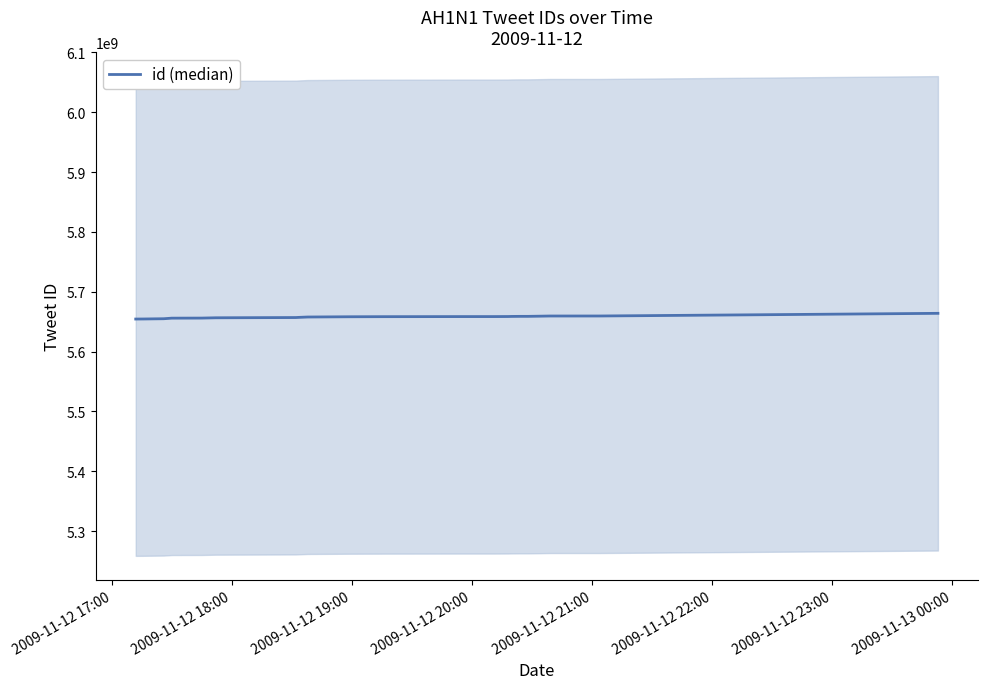

What is the difference between the maximum and minimum values?

9544663